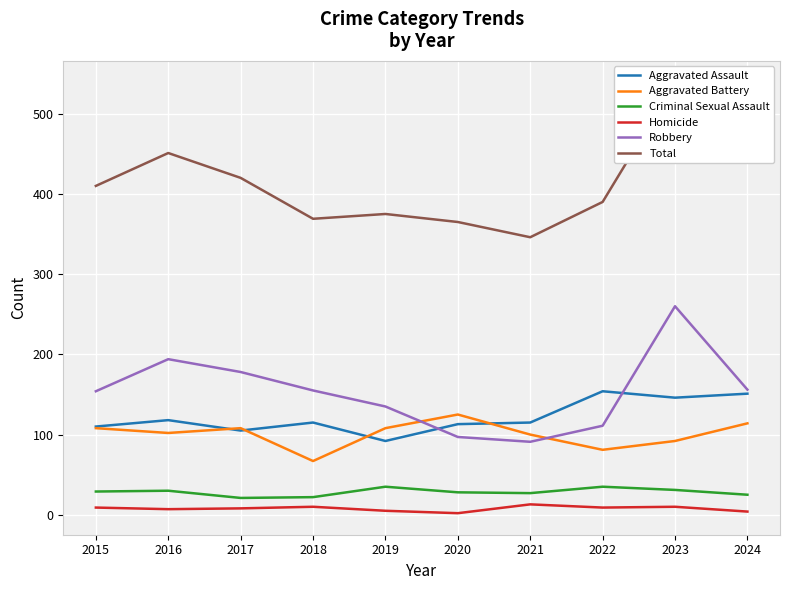

How many values in the Robbery series exceed 155?

4